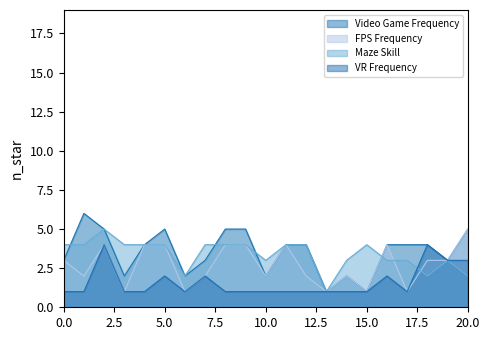

True or false: VR Frequency and Maze Skill intersect in this chart.

True